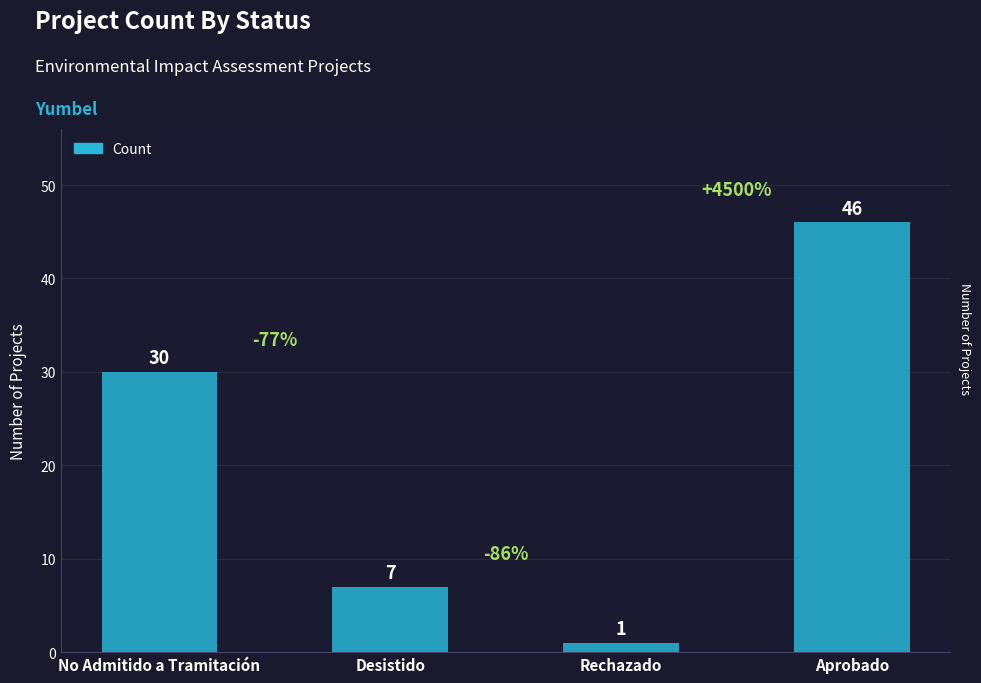

How many values are below 30?

2